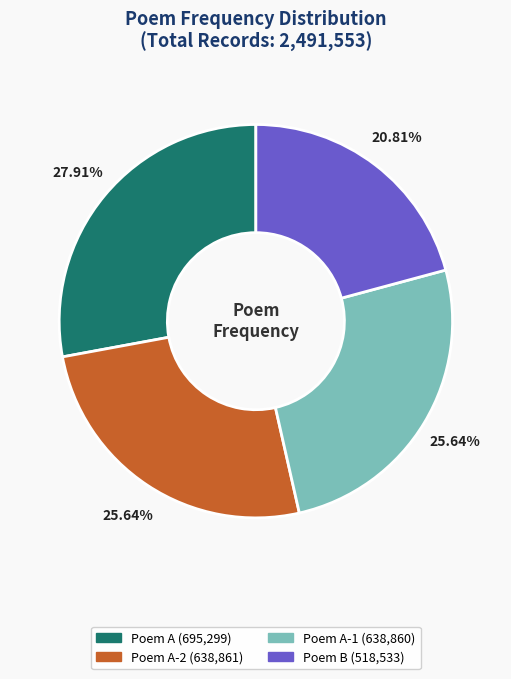

Does any single category account for the majority?

No